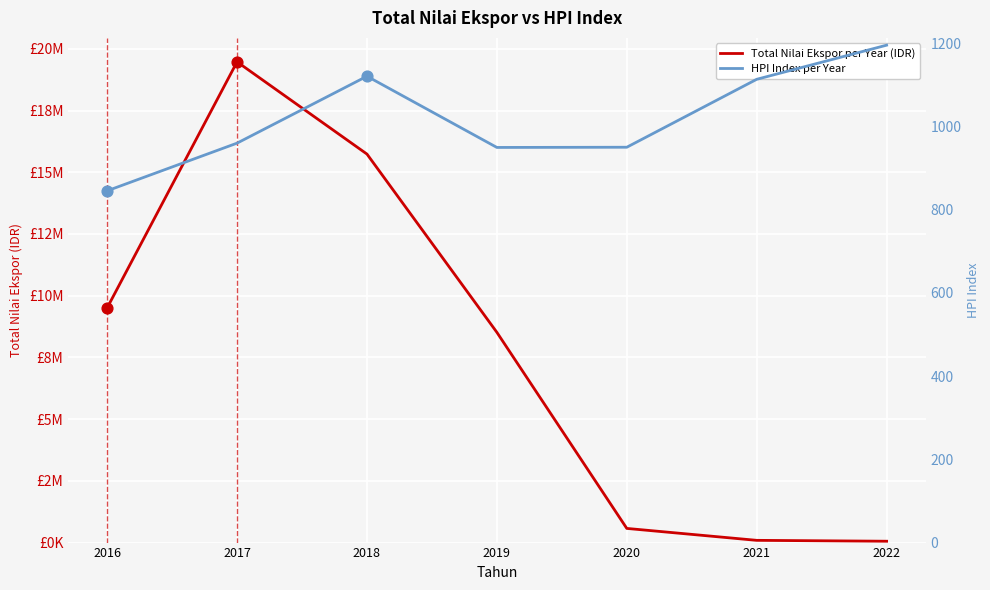

What is the total value across all series at 2018?

15738116.2